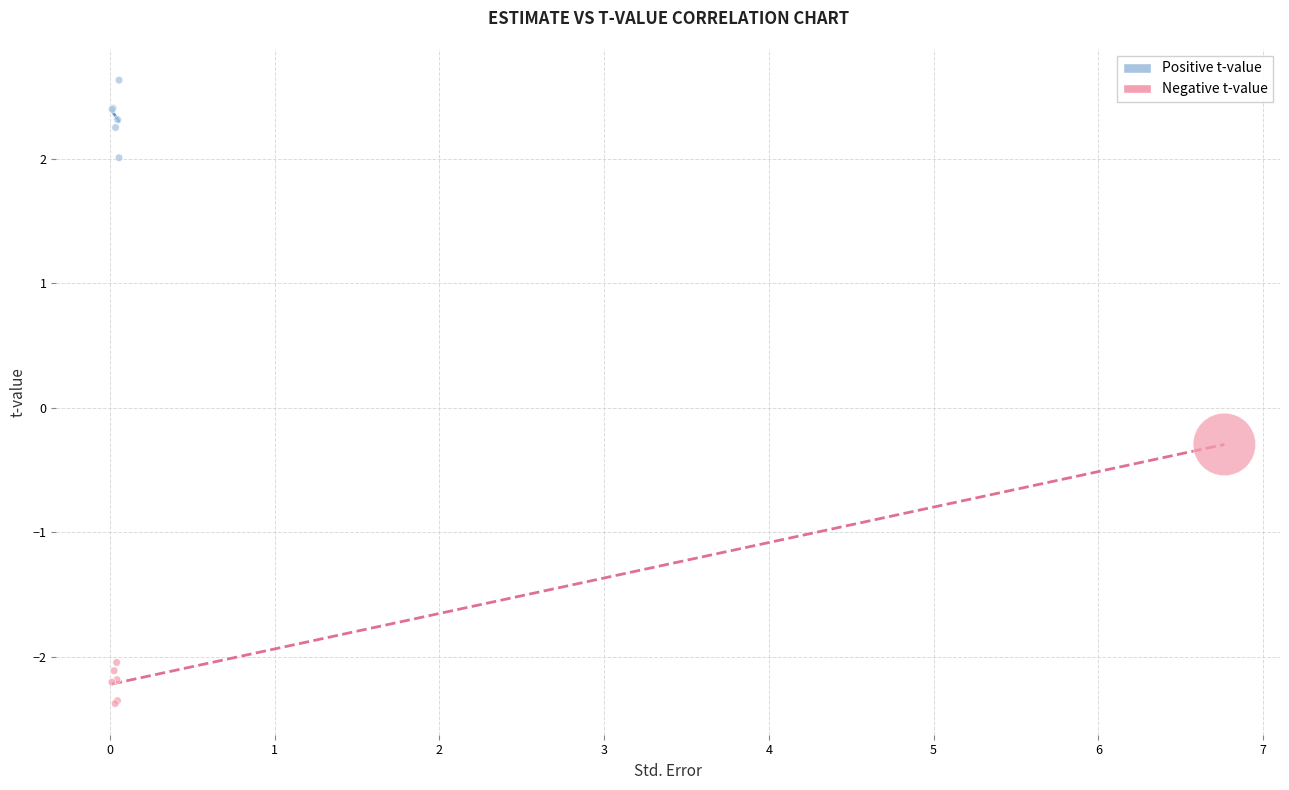

Which series reaches the minimum Y coordinate?

Negative t-value